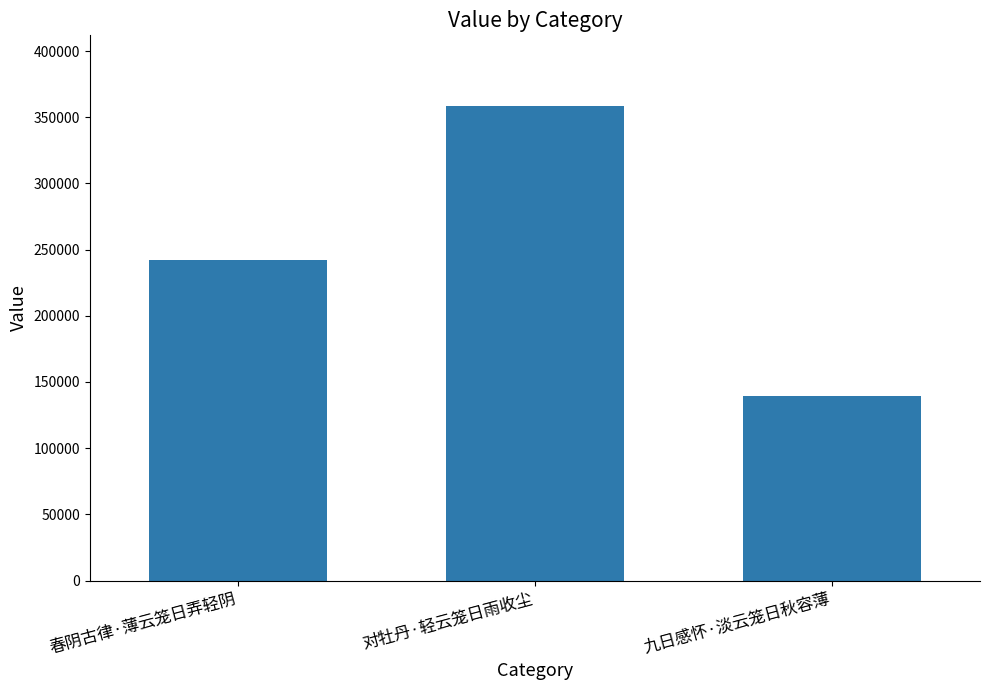

What is the average value?

246490